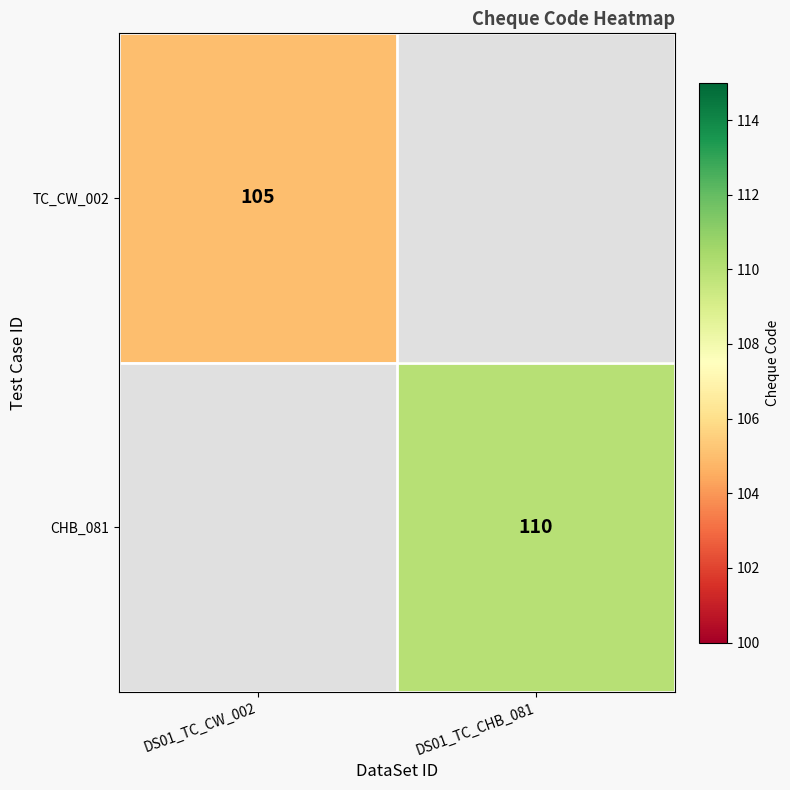

Is it true that TC_CW_002 equals 105 at DS01_TC_CW_002?

True